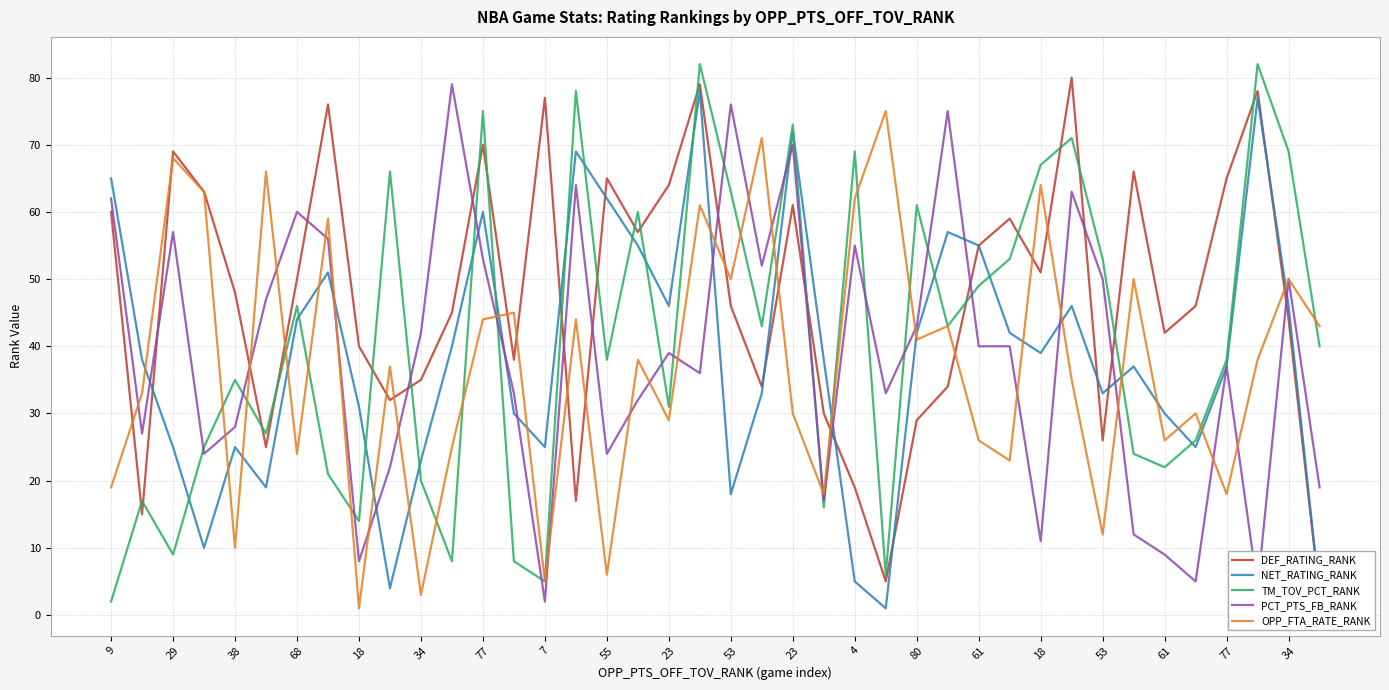

Between 68 and 39, which series saw the biggest shift?

DEF_RATING_RANK